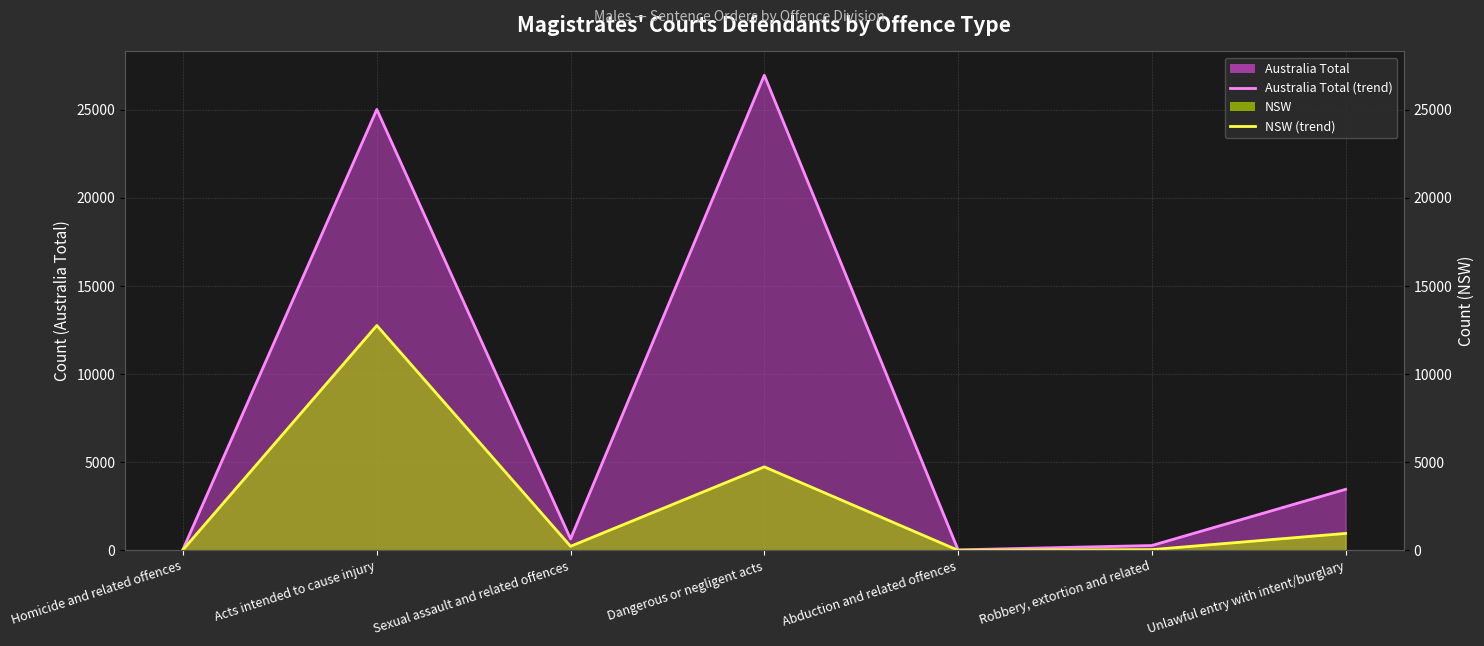

True or false: NSW (line) and Australia Total (line) intersect in this chart.

False